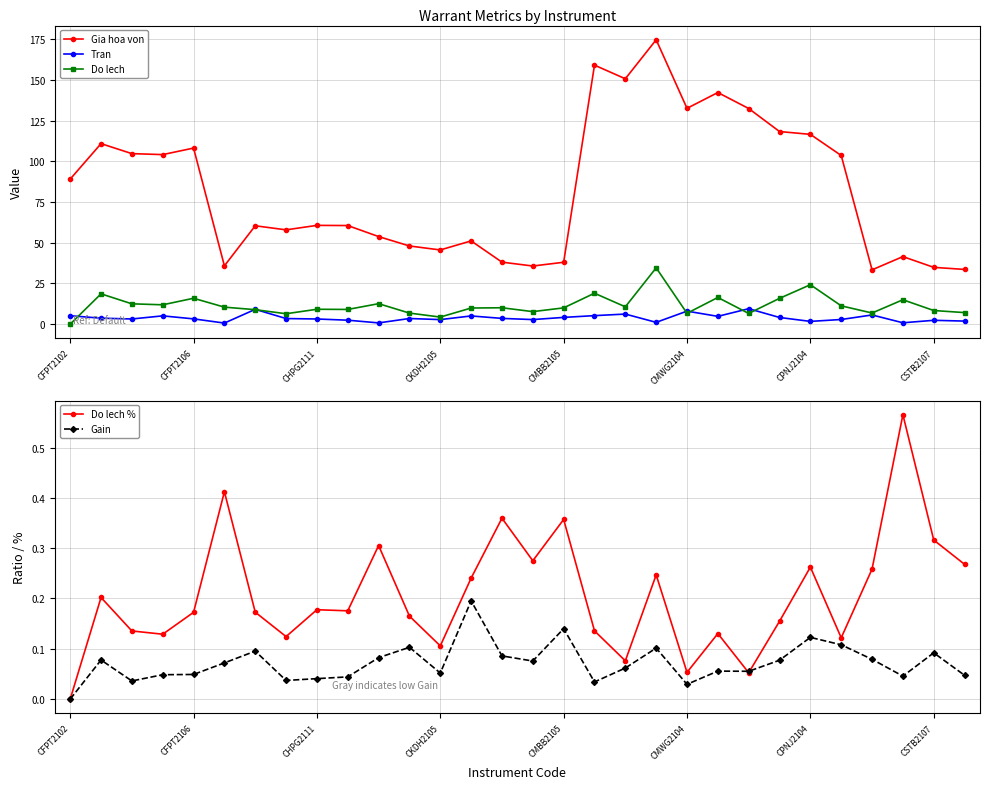

At which category is the sum across all series the highest?

19